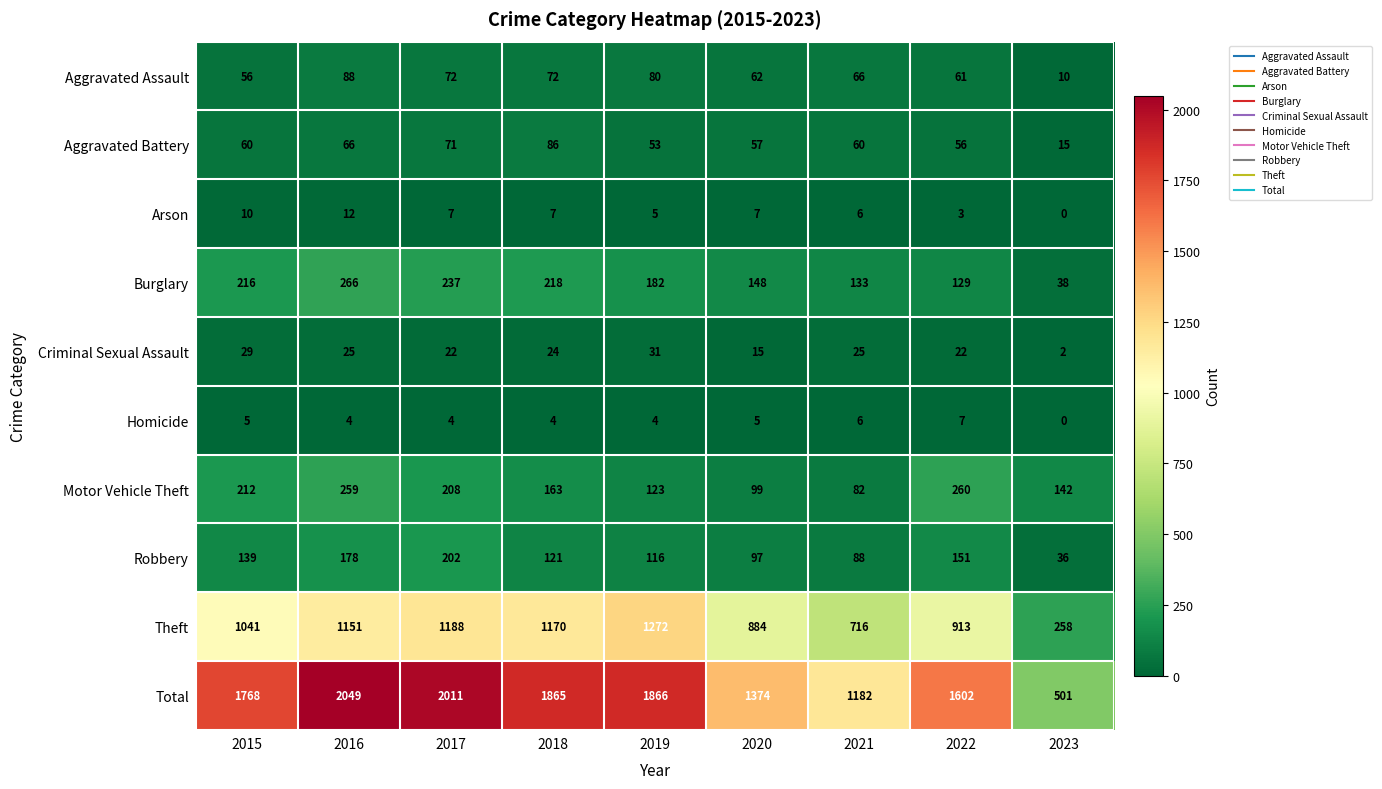

How many series are shown in this chart?

10